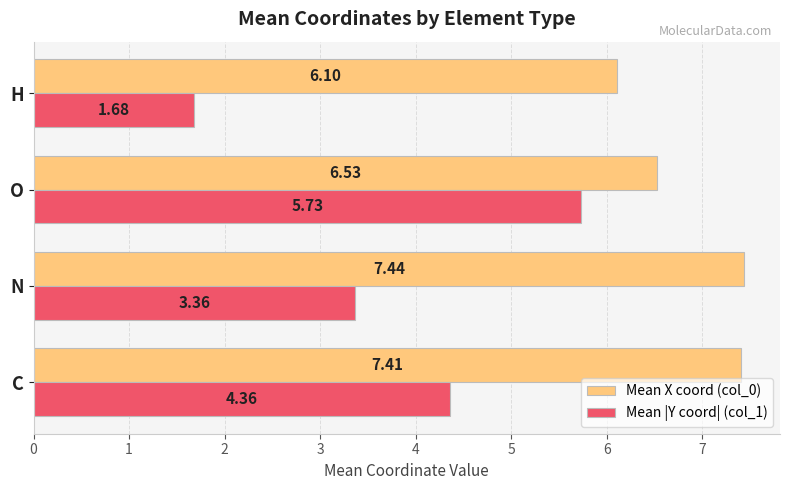

Which category has the lowest value in the Mean X coord (col_0) series?

H